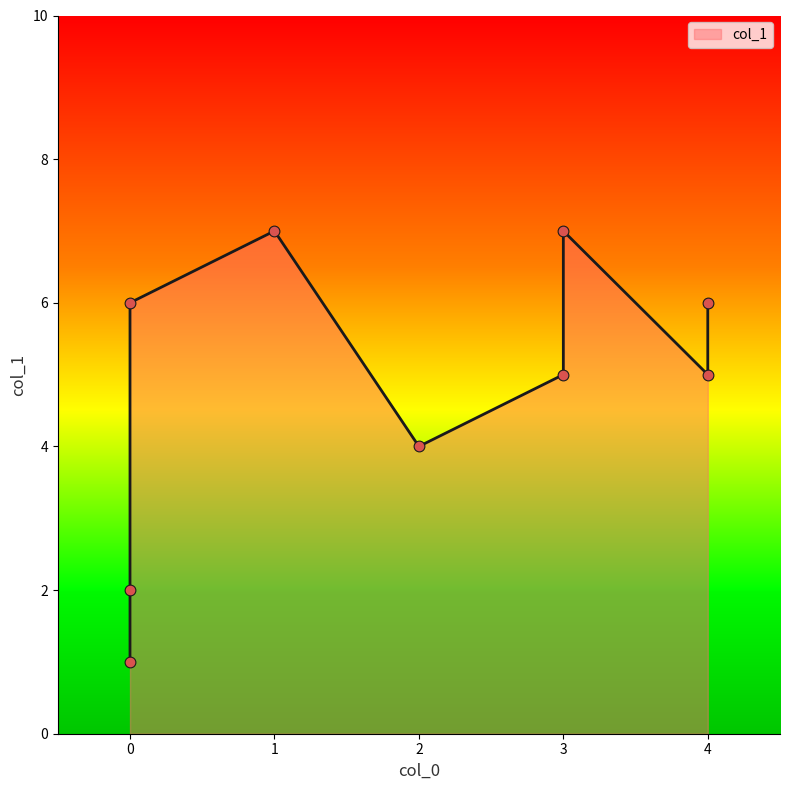

Approximately how many times larger is the value at 4 compared to 1?

0.9